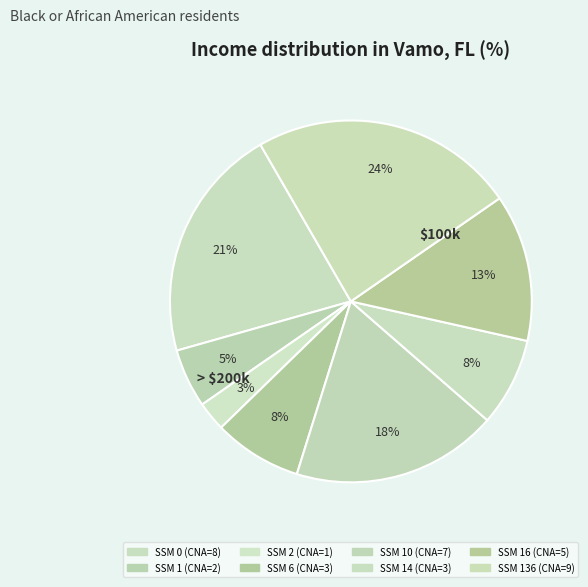

Which category has the biggest portion of the pie?

136